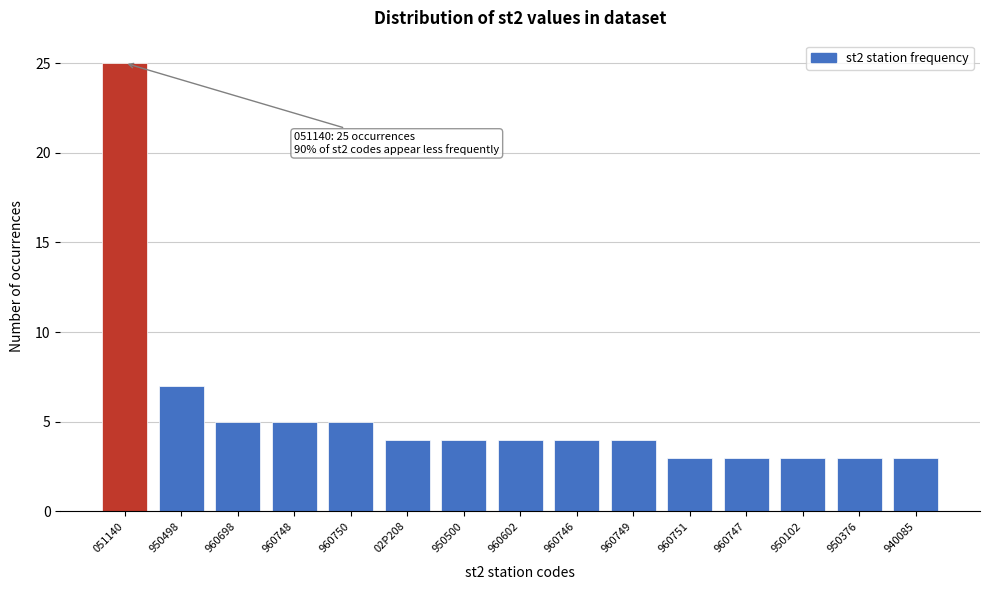

Reading right to left, list all the values displayed in this chart.

3	3	3	3	3	4	4	4	4	4	5	5	5	7	25